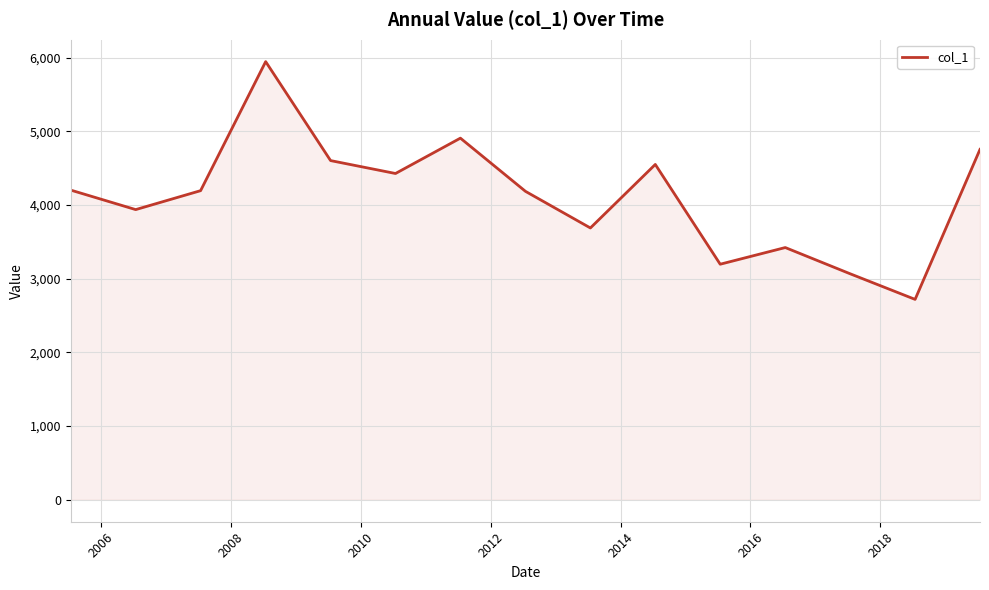

What is the average value?

4120.5